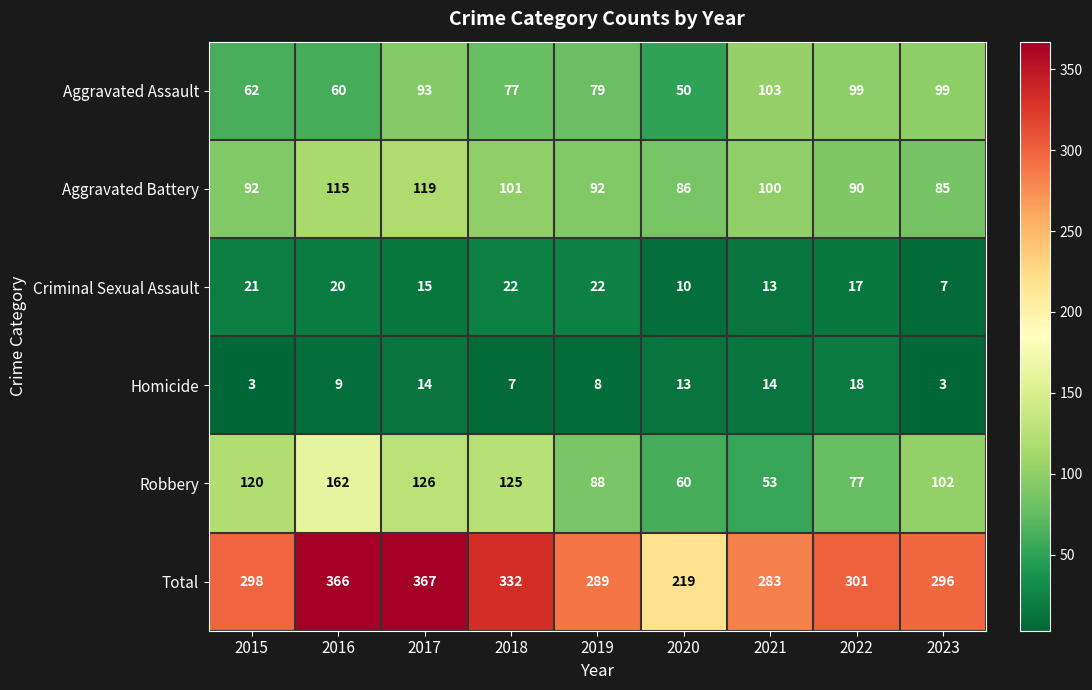

Which label corresponds to the largest value in the chart?

2017